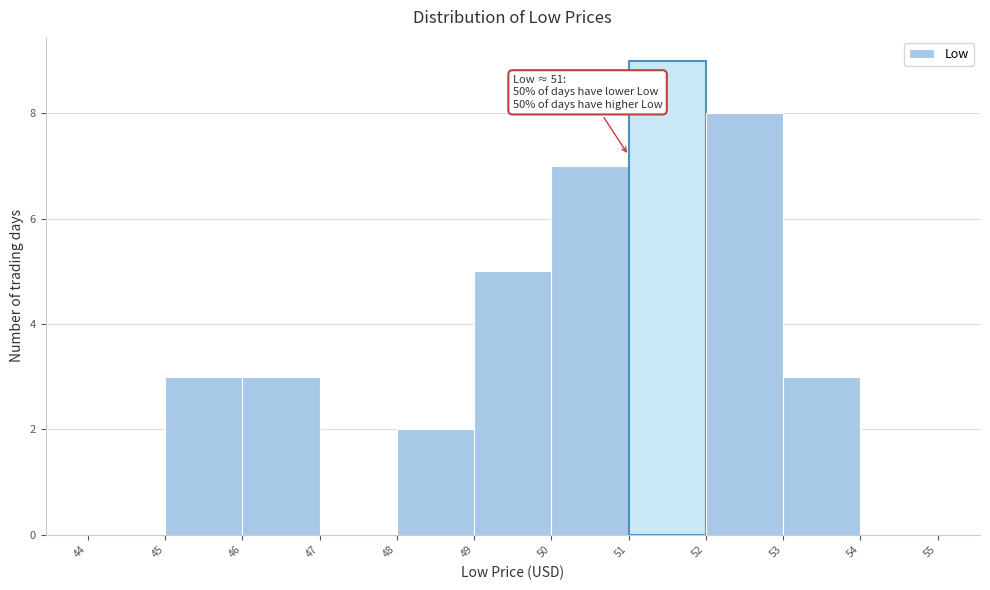

Over which range of the x-axis is the bar tallest?

51 to 52